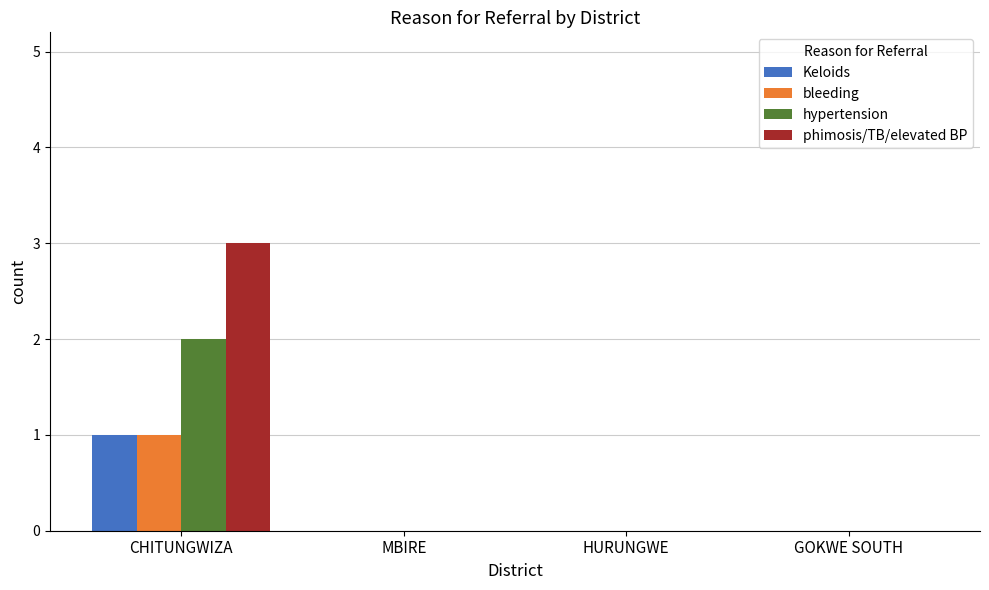

How many groups of bars are there?

4